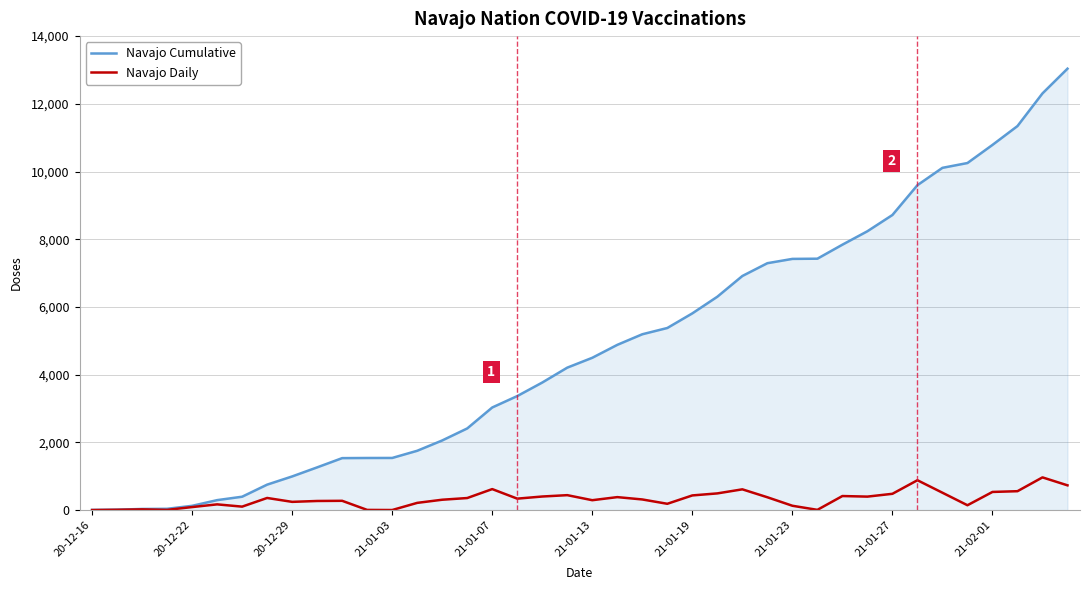

Which series has the widest spread of values?

Navajo Cumulative